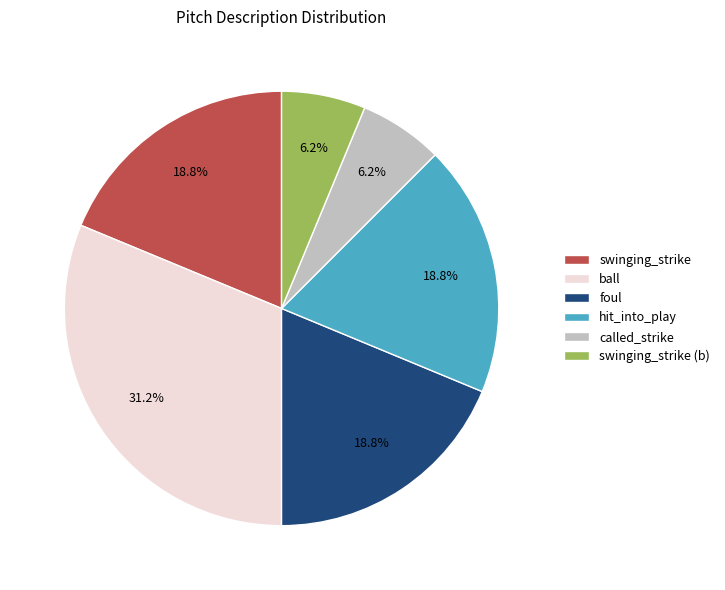

True or false: hit_into_play accounts for 19% of the total.

True